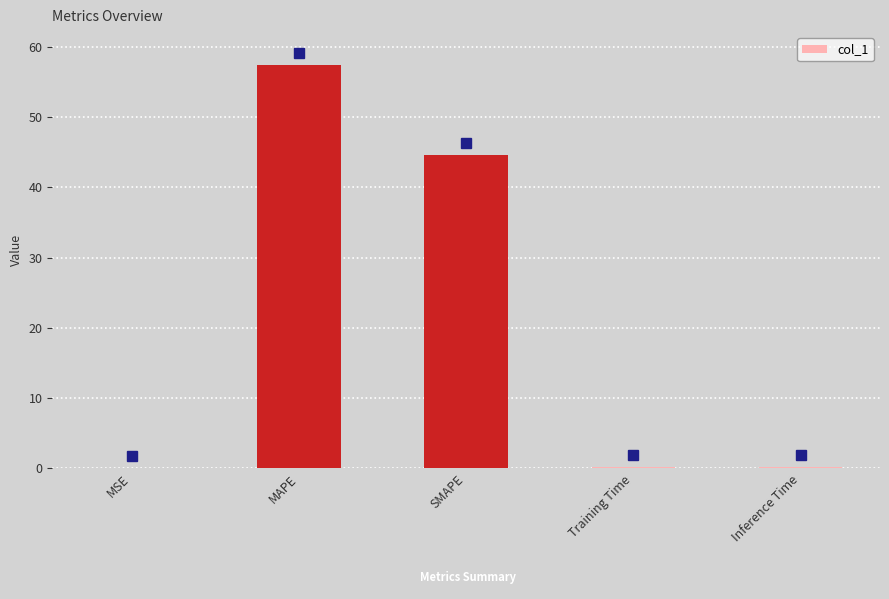

What is the ratio of the value at SMAPE to the value at MAPE?

0.8